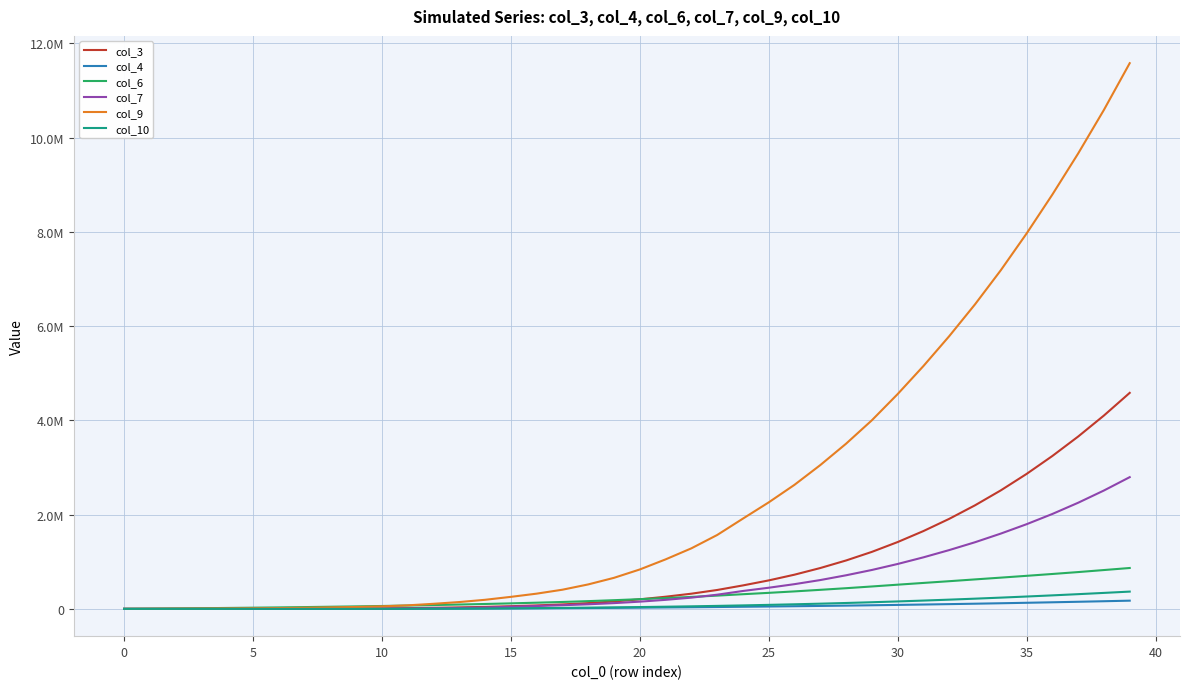

Is this an area chart (filled region under the line)?

No